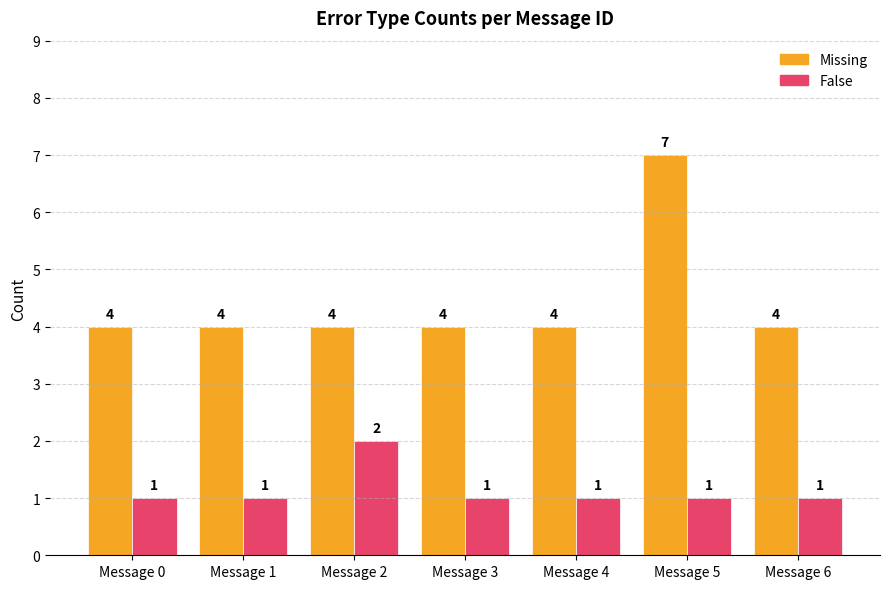

What is the approximate value of False at Message 4?

1